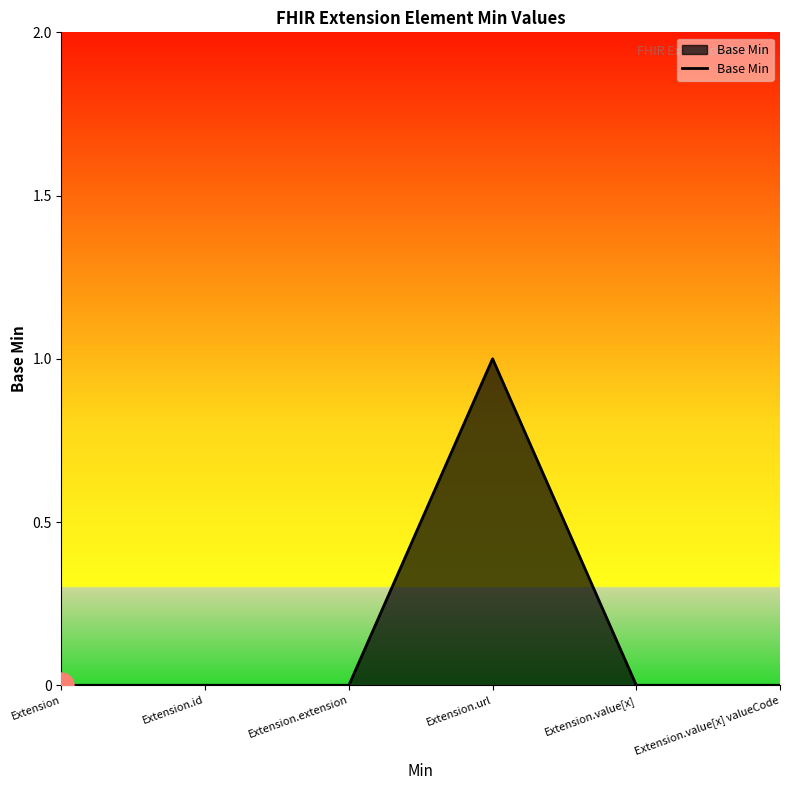

Which has a higher value, Extension.id or Extension.url?

Extension.url